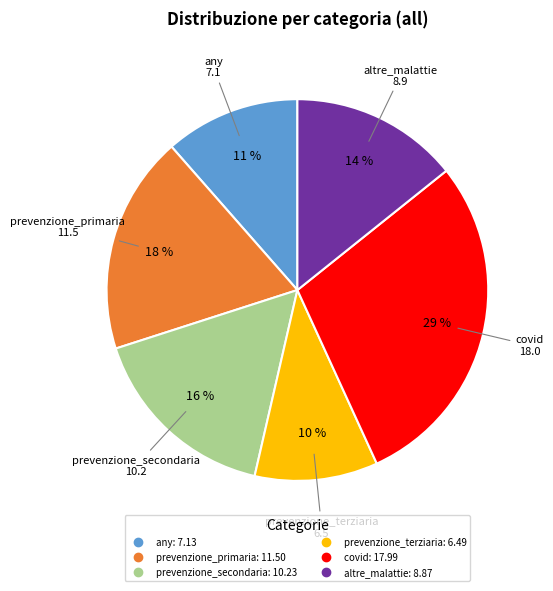

Is any the majority of the pie?

No